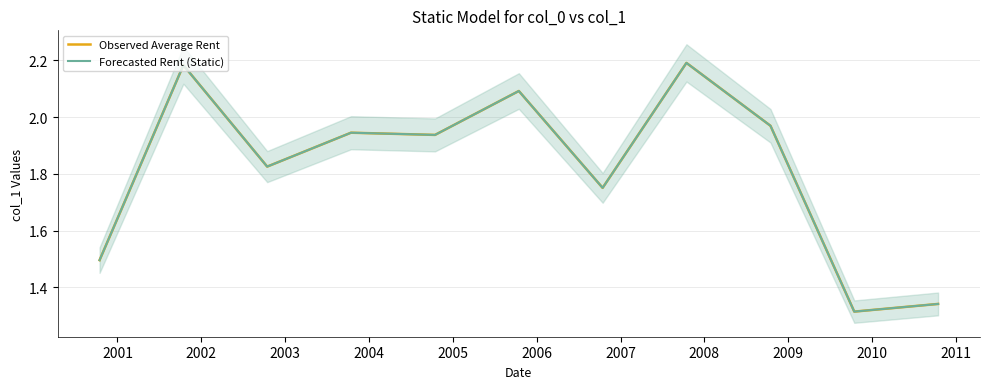

True or false: Forecasted Rent (Static) and Observed Average Rent cross at least once.

False